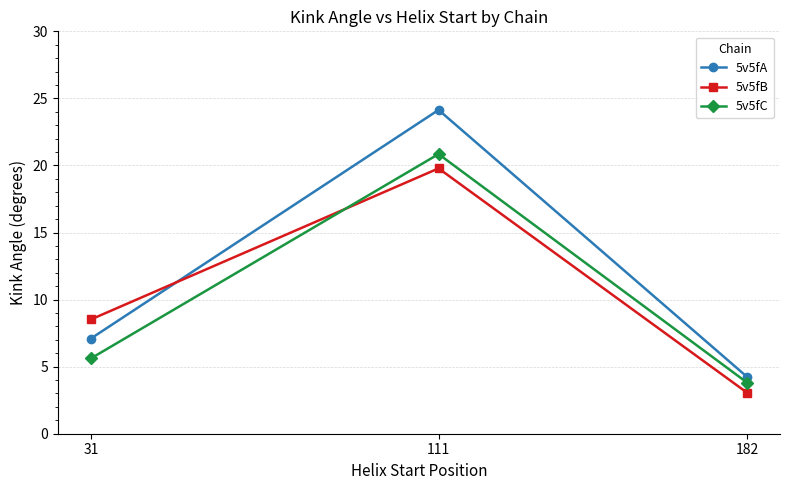

Which category has the highest value across all series?

111